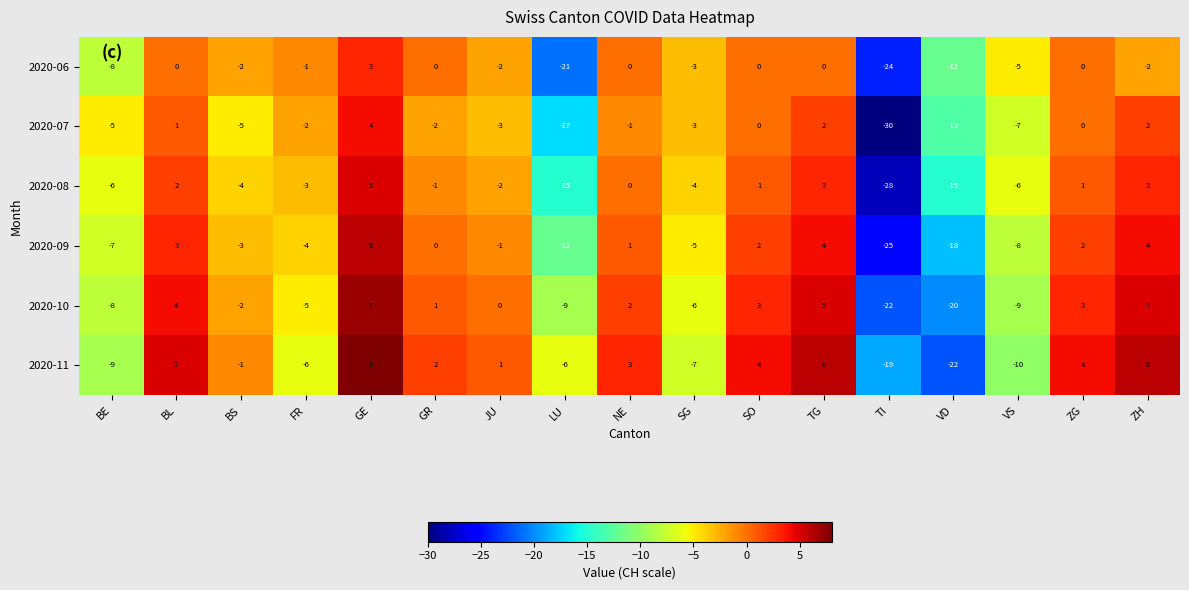

Which series changed the most between JU and TI?

2020-07